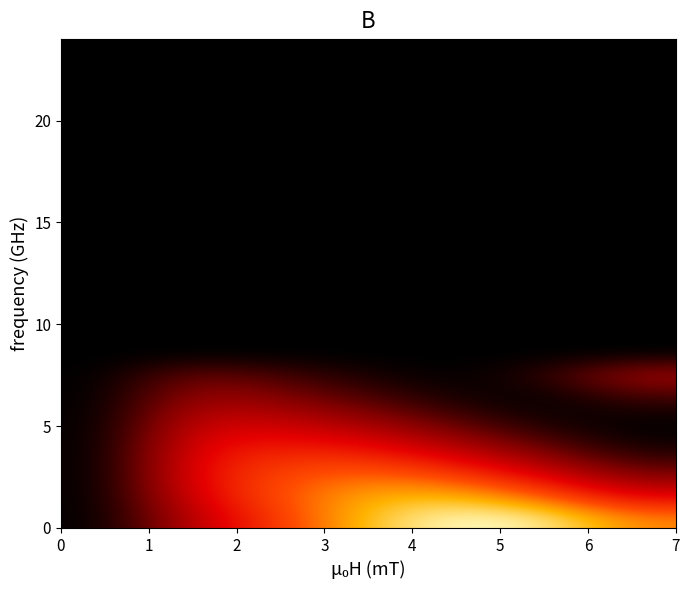

How many categories are shown in the chart?

7